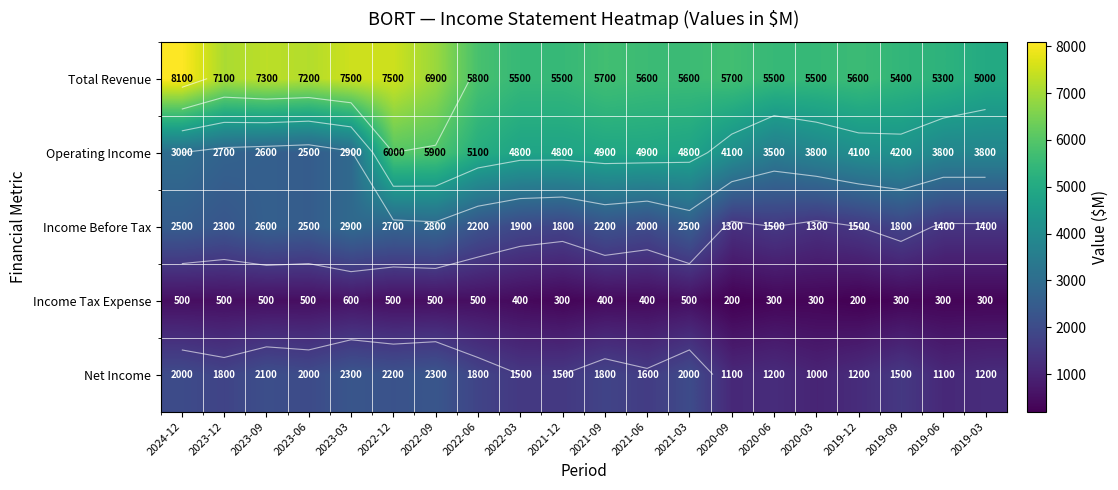

List the labels in order of Operating Income value, largest first.

2022-12, 2022-09, 2022-06, 2021-09, 2021-06, 2022-03, 2021-12, 2021-03, 2019-09, 2020-09, 2019-12, 2020-03, 2019-06, 2019-03, 2020-06, 2024-12, 2023-03, 2023-12, 2023-09, 2023-06